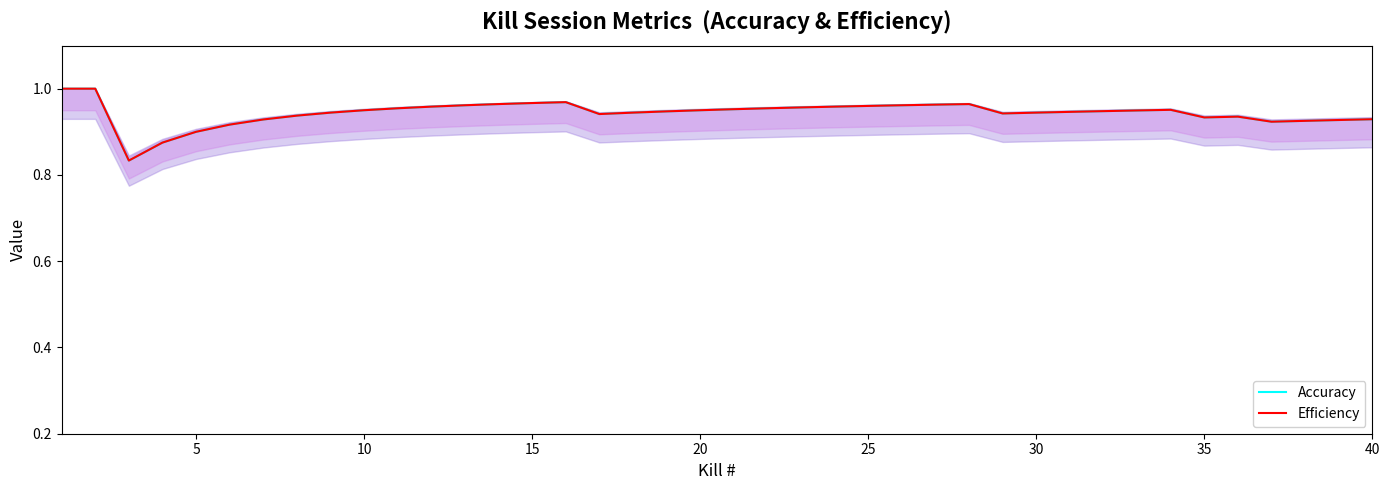

The Efficiency series shows 0.2 at 26. True or false?

False